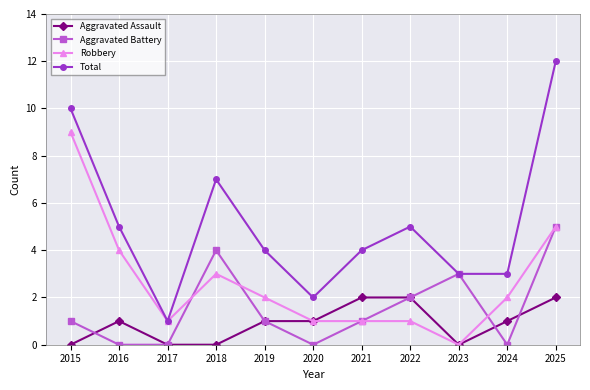

Reading right to left, what are all the values shown in this chart?

Aggravated Assault: 2025=2	2024=1	2023=0	2022=2	2021=2	2020=1	2019=1	2018=0	2017=0	2016=1	2015=0
Aggravated Battery: 2025=5	2024=0	2023=3	2022=2	2021=1	2020=0	2019=1	2018=4	2017=0	2016=0	2015=1
Robbery: 2025=5	2024=2	2023=0	2022=1	2021=1	2020=1	2019=2	2018=3	2017=1	2016=4	2015=9
Total: 2025=12	2024=3	2023=3	2022=5	2021=4	2020=2	2019=4	2018=7	2017=1	2016=5	2015=10